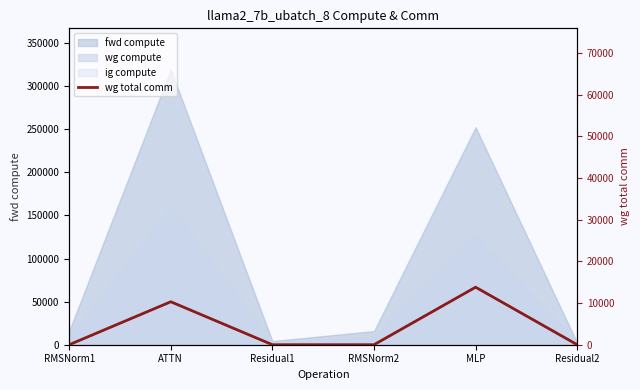

What is the label of the 4th point from the left?

RMSNorm2